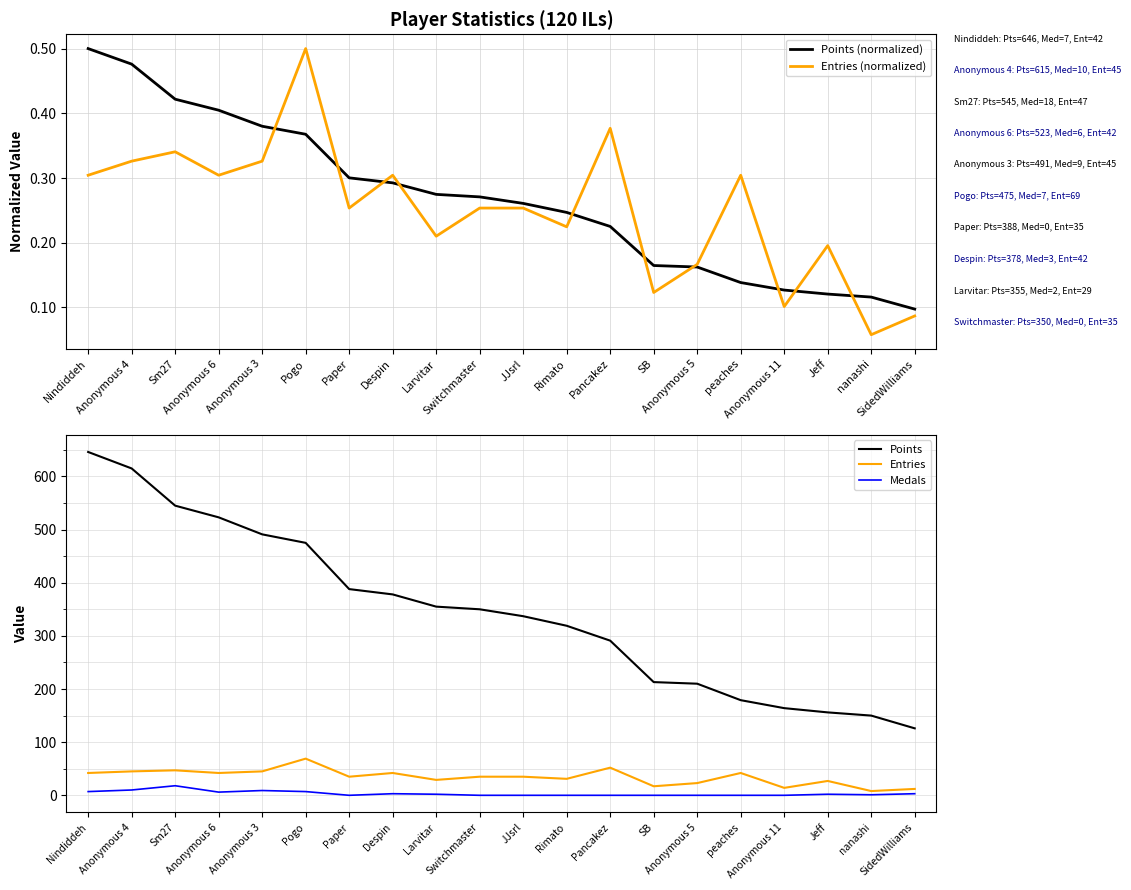

Reading left to right, what are all the values shown in this chart?

Points (normalized): 0.5	0.5	0.4	0.4	0.4	0.4	0.3	0.3	0.3	0.3	0.3	0.2	0.2	0.2	0.2	0.1	0.1	0.1	0.1	0.1
Entries (normalized): 0.3	0.3	0.3	0.3	0.3	0.5	0.3	0.3	0.2	0.3	0.3	0.2	0.4	0.1	0.2	0.3	0.1	0.2	0.1	0.1
Points: 646.0	615.0	545.0	523.0	491.0	475.0	388.0	378.0	355.0	350.0	337.0	319.0	291.0	213.0	210.0	179.0	164.0	156.0	150.0	126.0
Entries: 42.0	45.0	47.0	42.0	45.0	69.0	35.0	42.0	29.0	35.0	35.0	31.0	52.0	17.0	23.0	42.0	14.0	27.0	8.0	12.0
Medals: 7.0	10.0	18.0	6.0	9.0	7.0	0.0	3.0	2.0	0.0	0.0	0.0	0.0	0.0	0.0	0.0	0.0	2.0	1.0	3.0